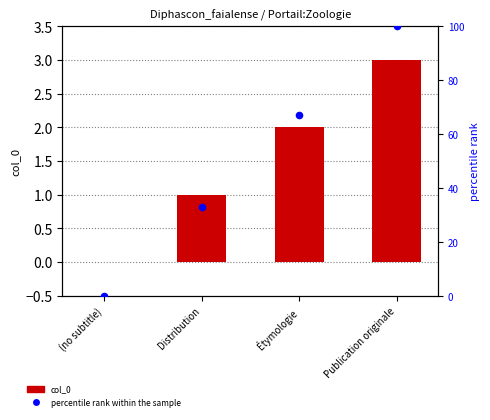

Which series has the largest Y range (max minus min)?

percentile rank within the sample